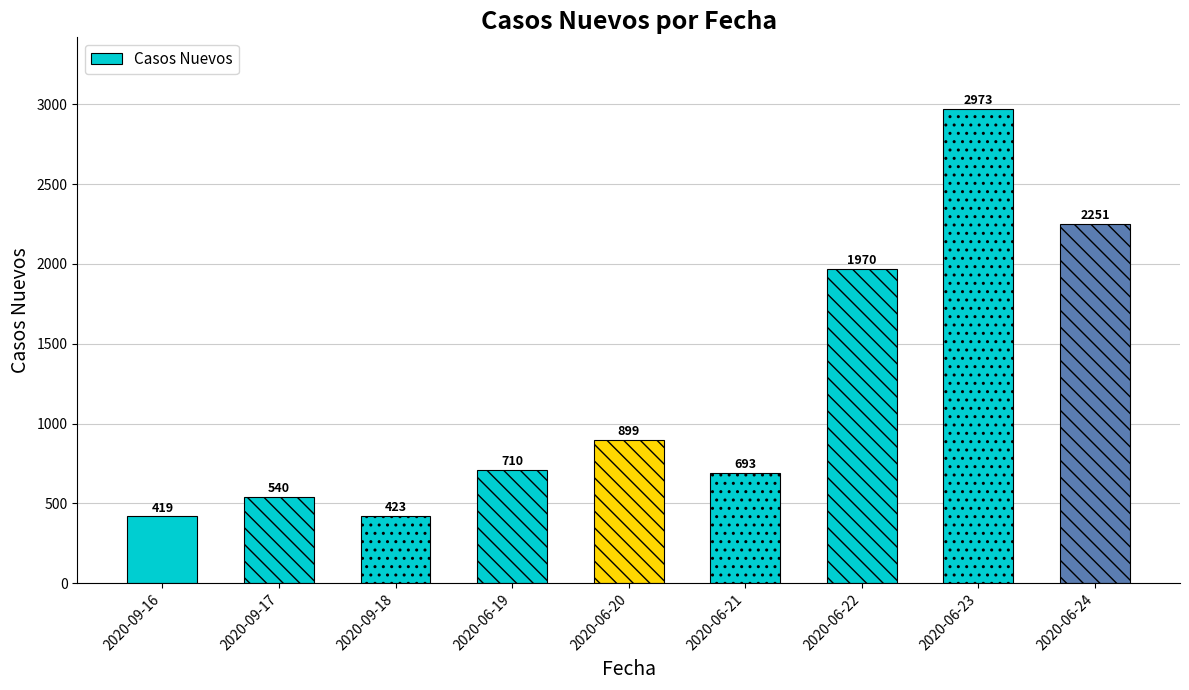

Reading right to left, transcribe all the data shown in this chart.

2251	2973	1970	693	899	710	423	540	419